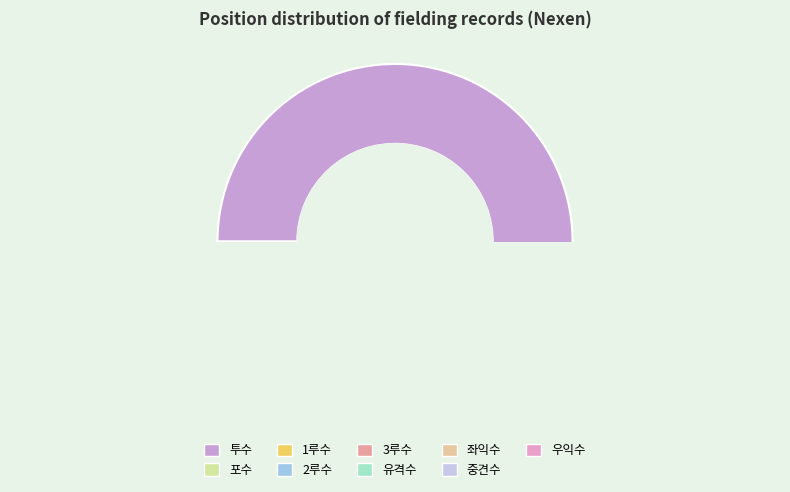

Which has a higher value, 중견수 or 투수?

투수